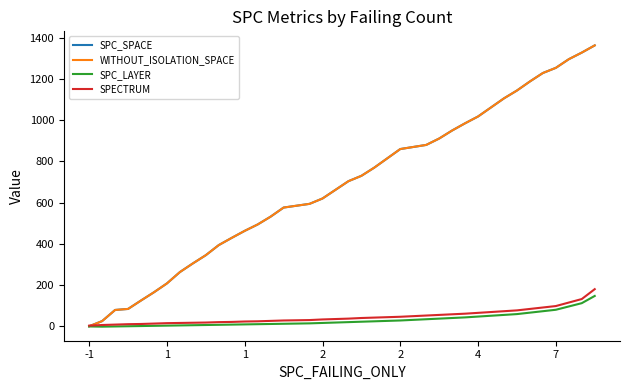

Does the chart have visible grid lines?

No